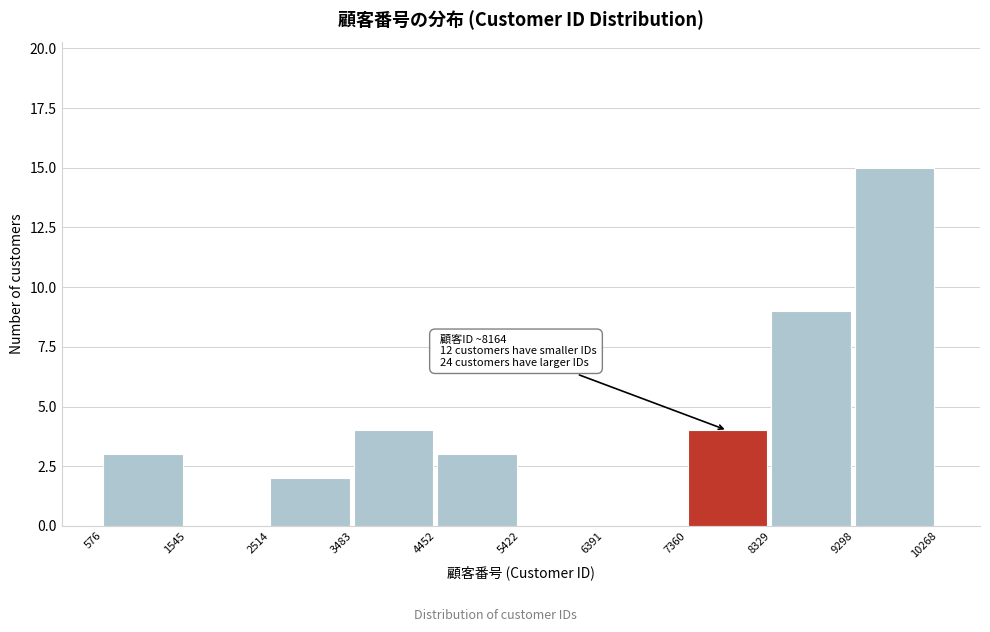

Which range on the x-axis has the tallest bar?

9298 to 10268